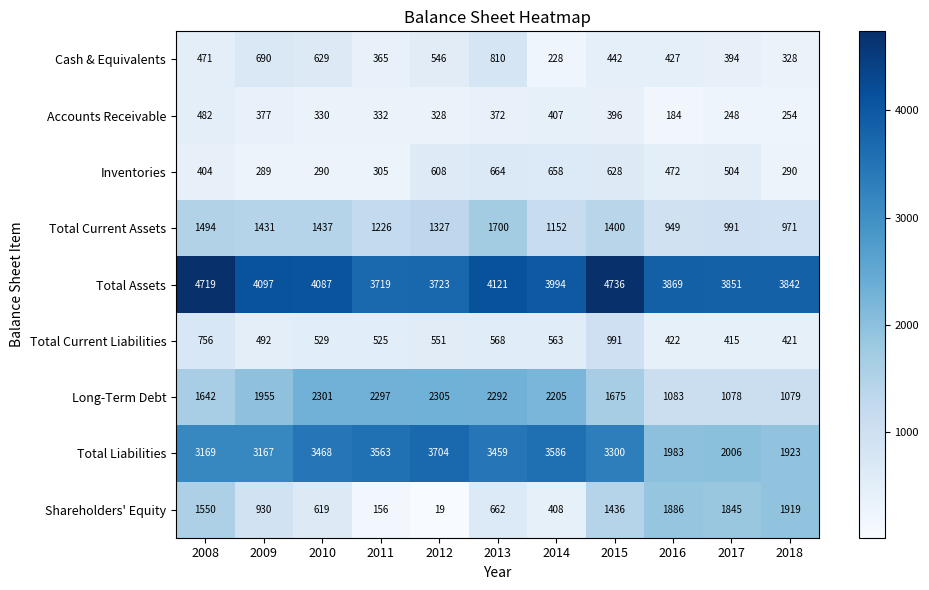

What is the average value of the Total Current Assets series?

1280